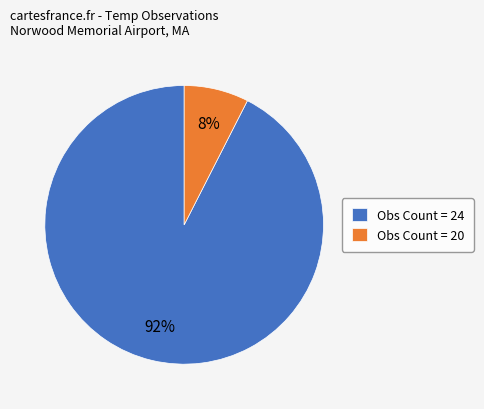

Between Obs Count = 24 and Obs Count = 20, which is larger?

Obs Count = 24